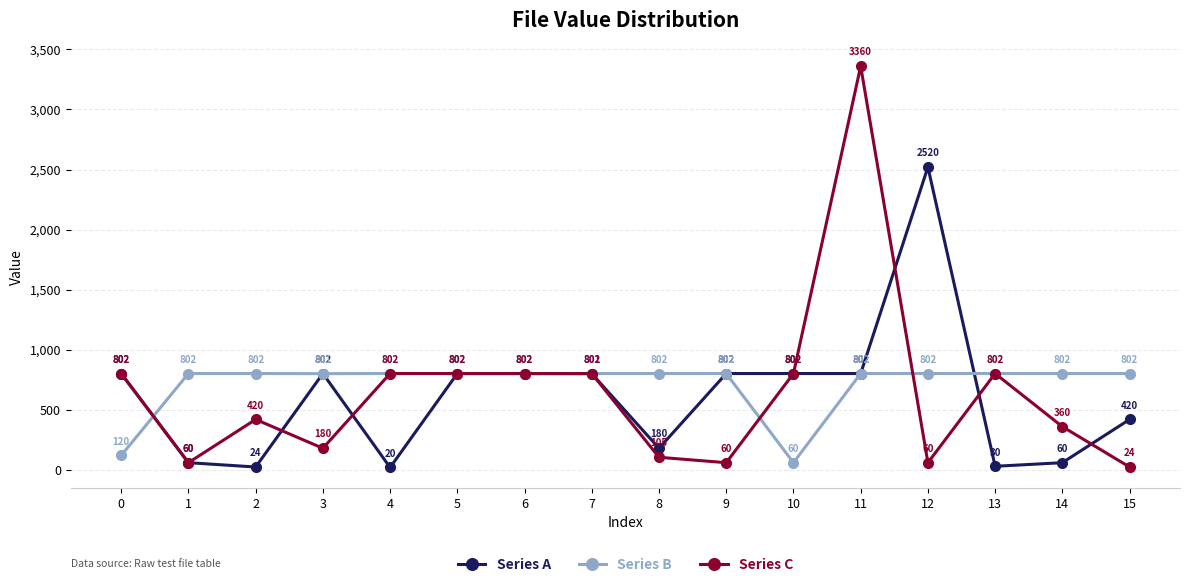

Is it true that Series B equals 541 at 7?

False